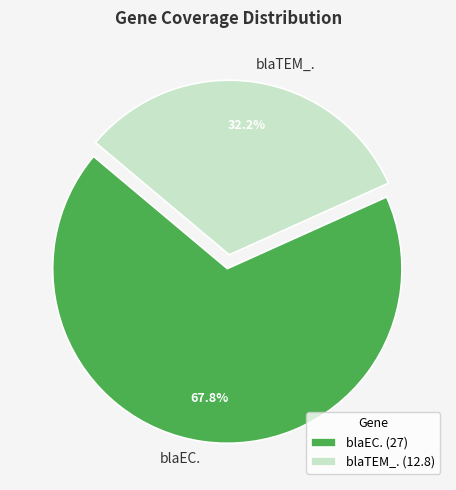

Which has a higher value, blaEC. or blaTEM_.?

blaEC.